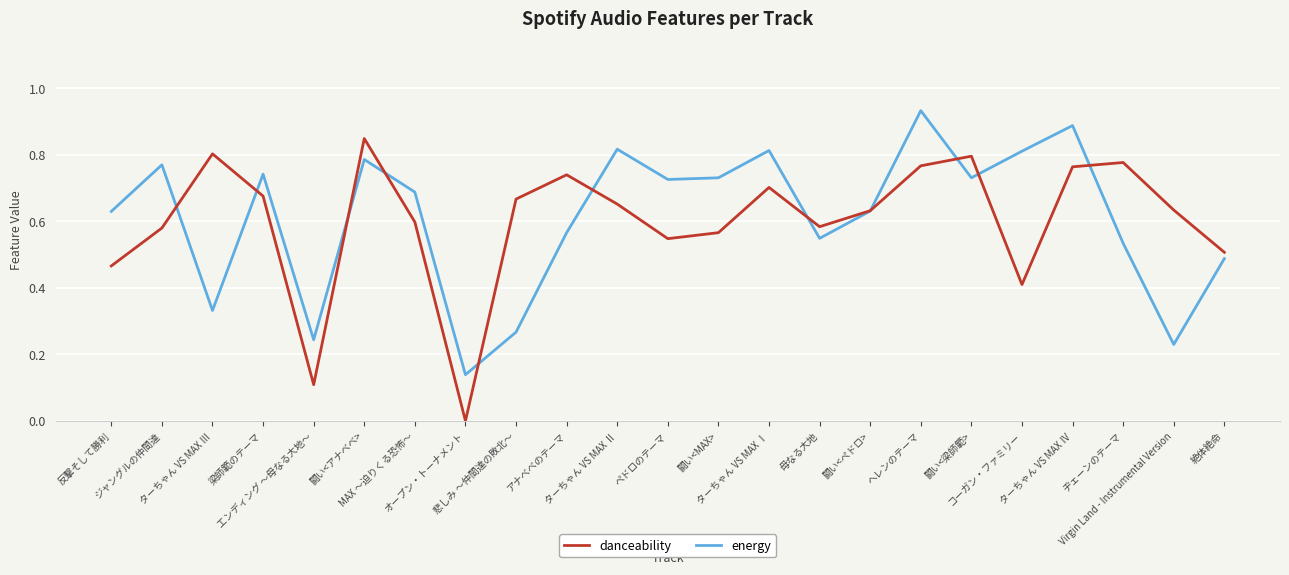

Does the chart have visible grid lines?

Yes